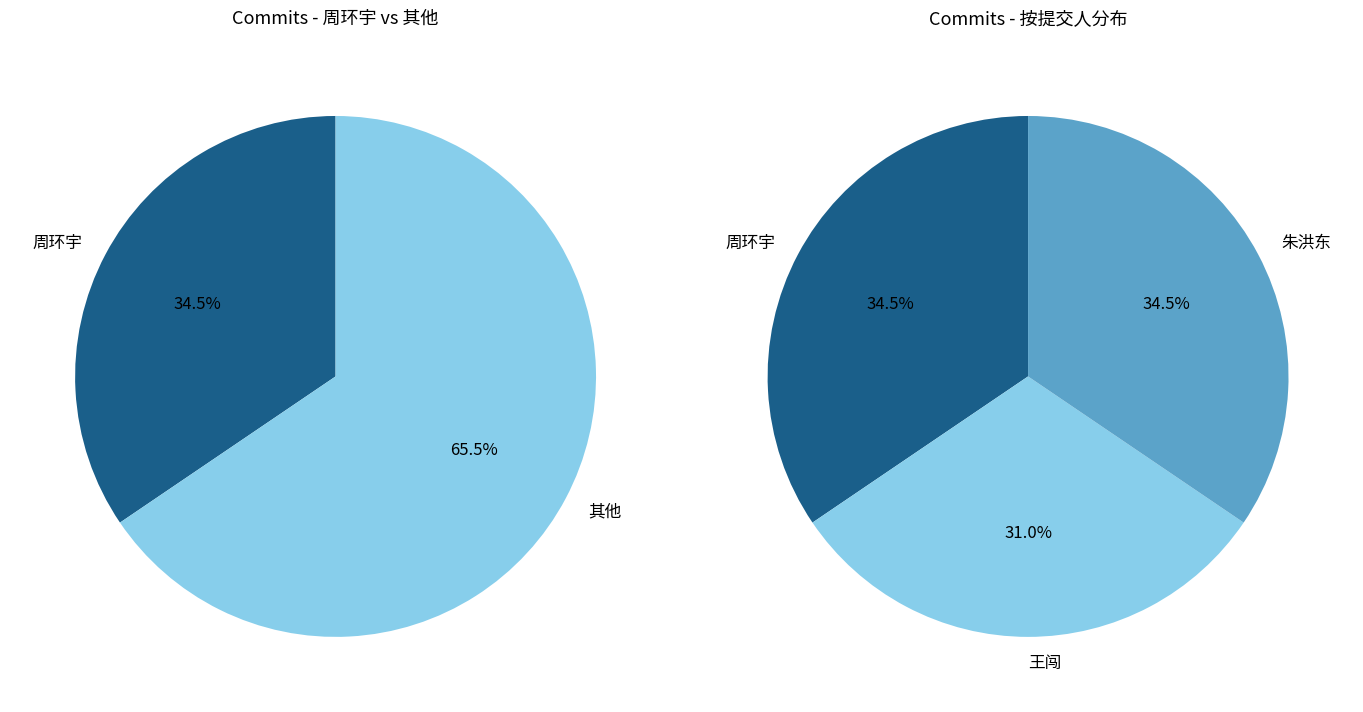

What percentage is the 朱洪东 slice, to the nearest percent?

34%